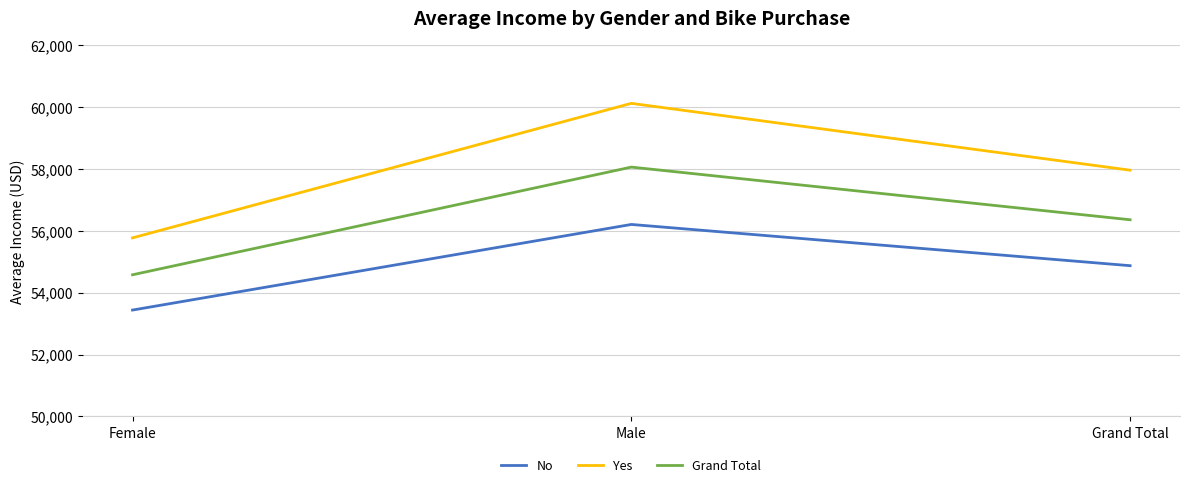

At how many categories does at least one series exceed 56863?

2